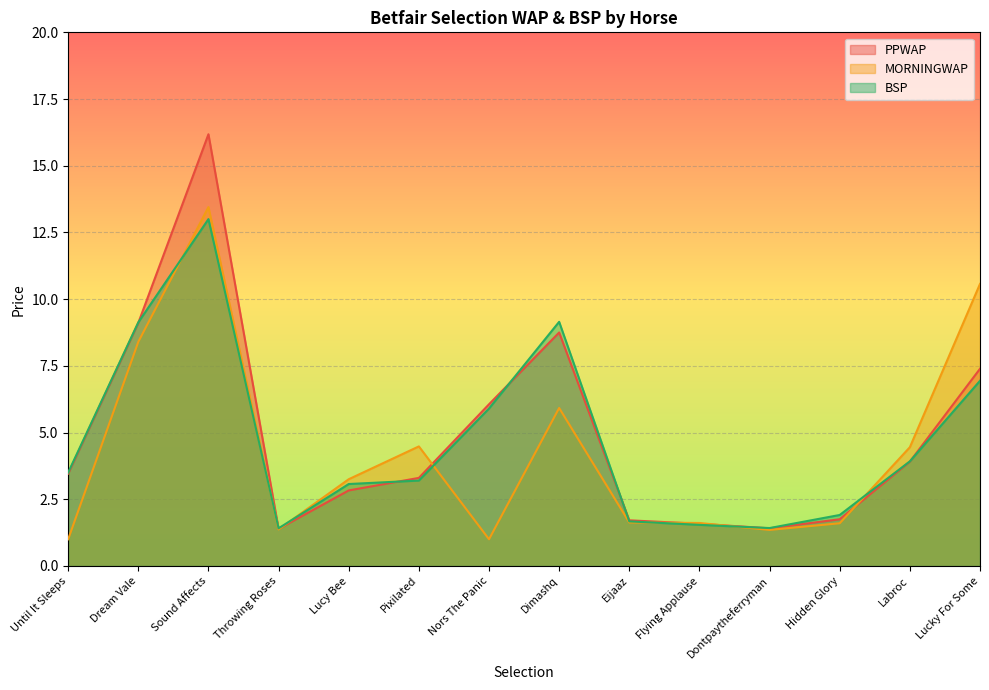

Where does the MORNINGWAP series first go above 3?

Dream Vale